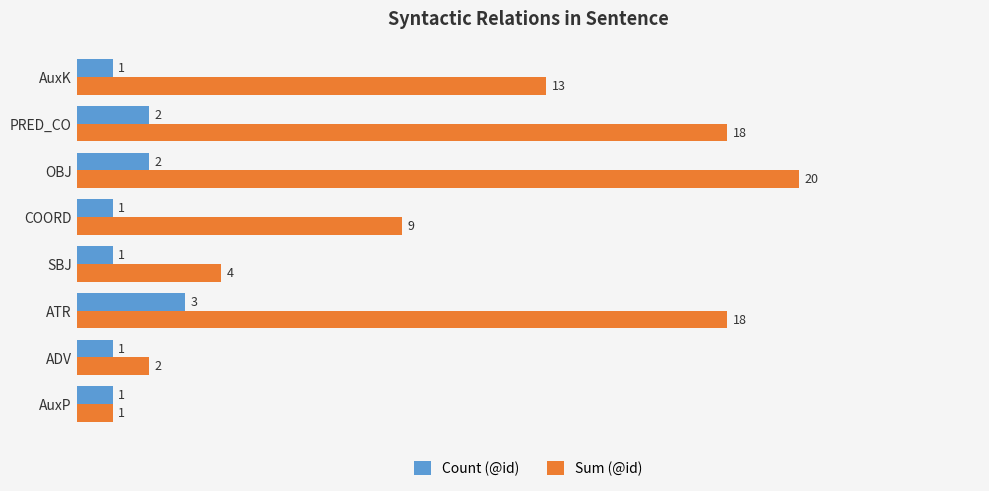

At how many categories does at least one series exceed 16?

3